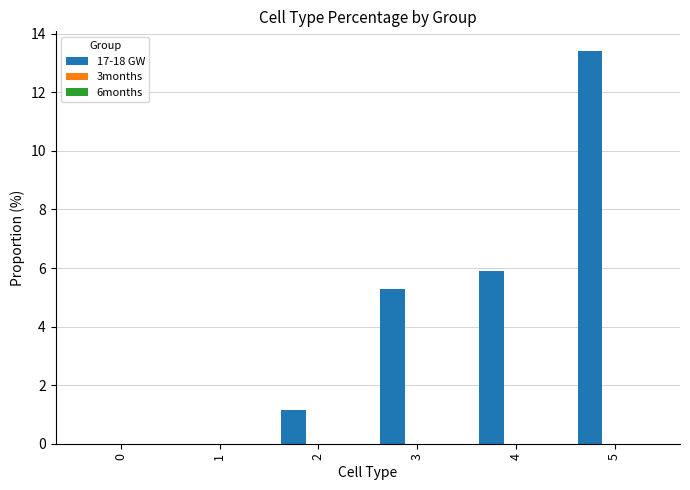

Approximately how many times larger is the value at 5 compared to 4?

2.3